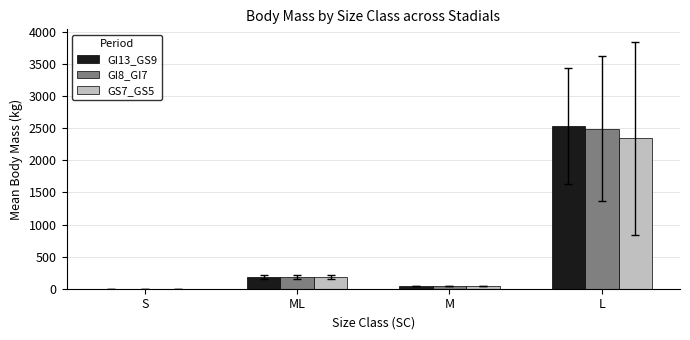

How many groups of bars are there?

4